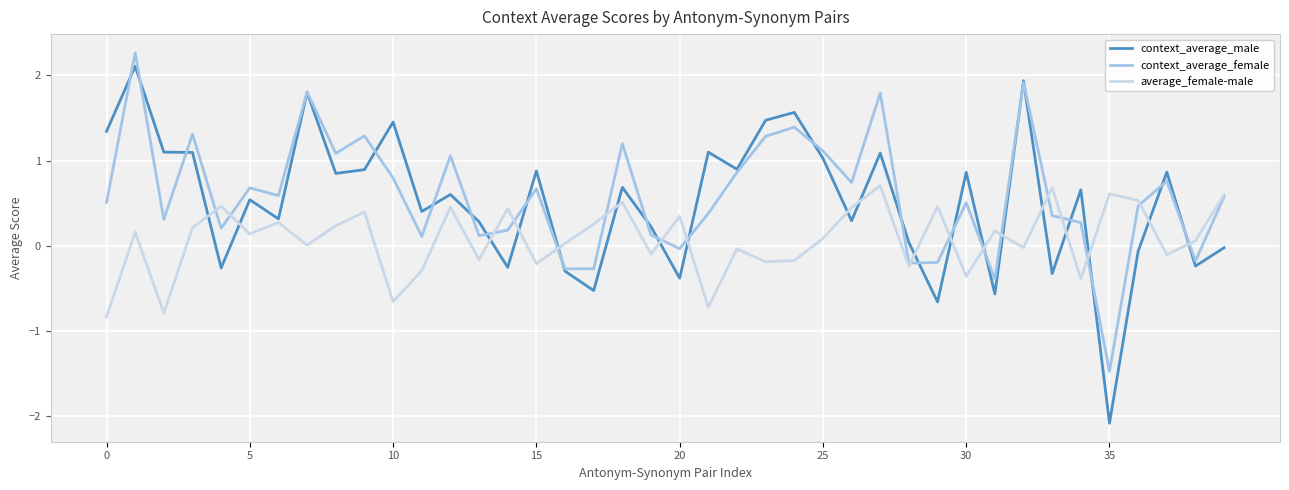

What is the maximum value shown in the chart?

2.3